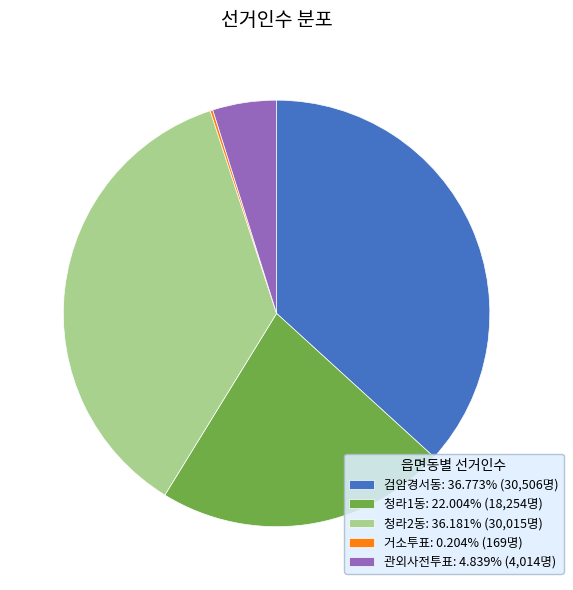

What is the ratio of the value at 검암경서동: 36.773% (30,506명) to the value at 청라2동: 36.181% (30,015명)?

1.0